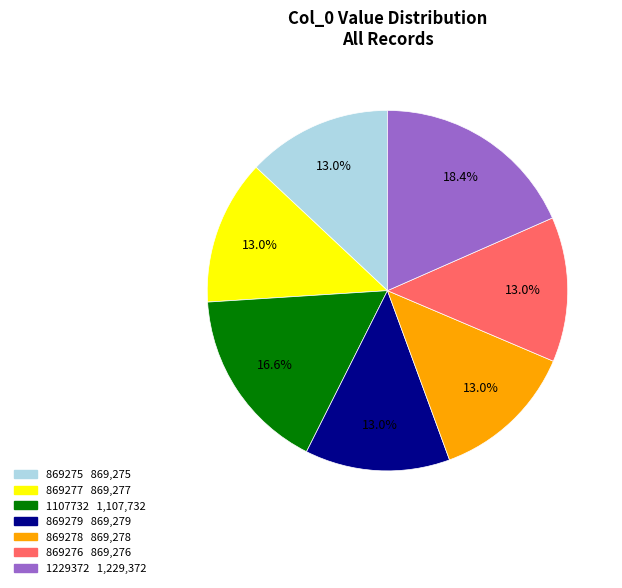

How many segments does this pie chart have?

7